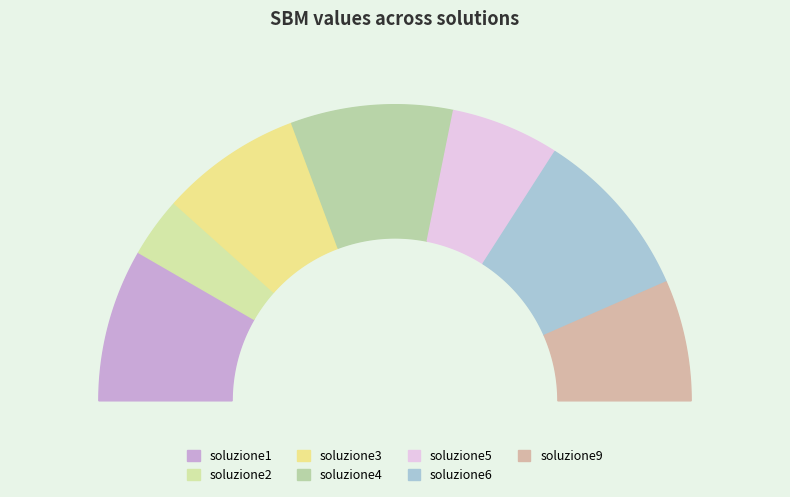

True or false: soluzione1 accounts for 17% of the total.

True